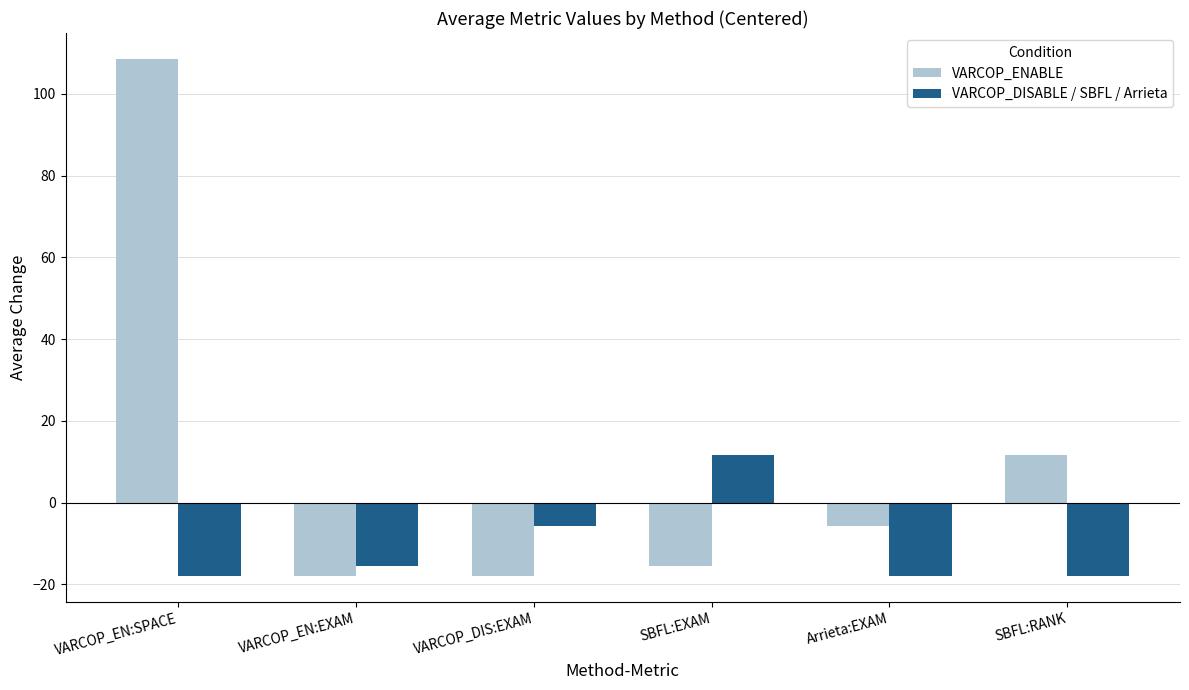

What is the difference between the highest and lowest values at VARCOP_EN:EXAM?

2.4